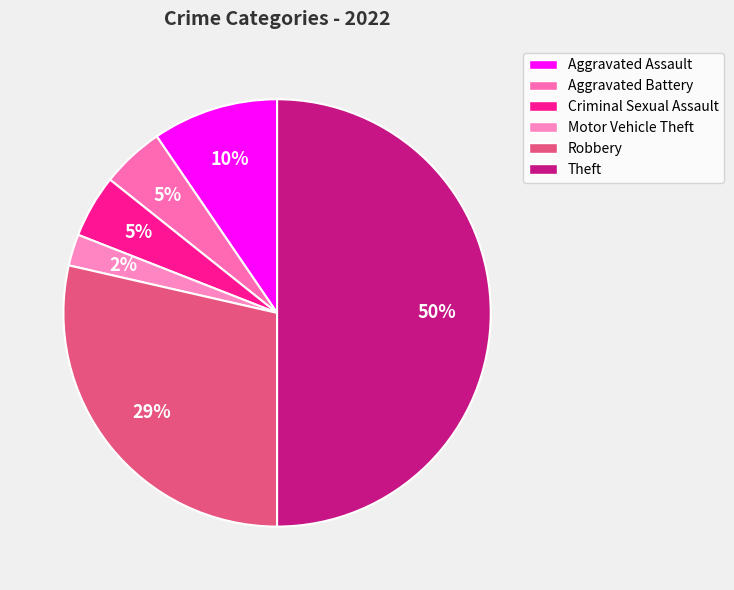

To the nearest percent, what percentage of the pie is Criminal Sexual Assault?

5%